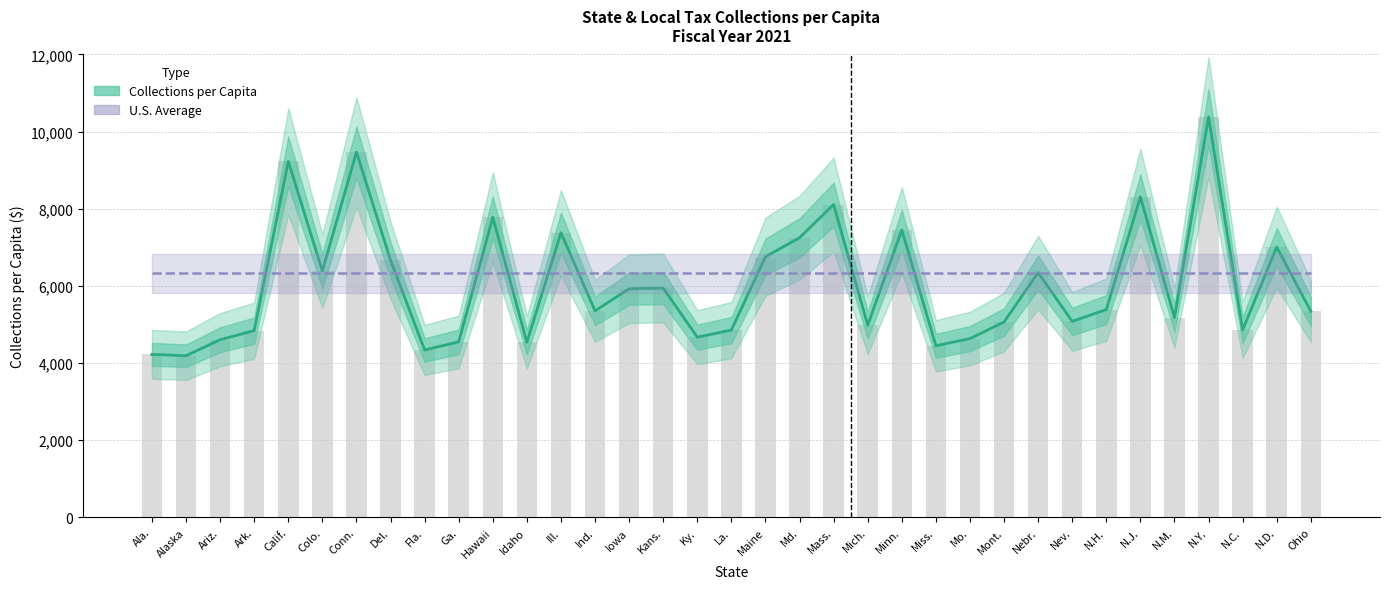

Which series changed the most between Fla. and Mo.?

Collections per Capita